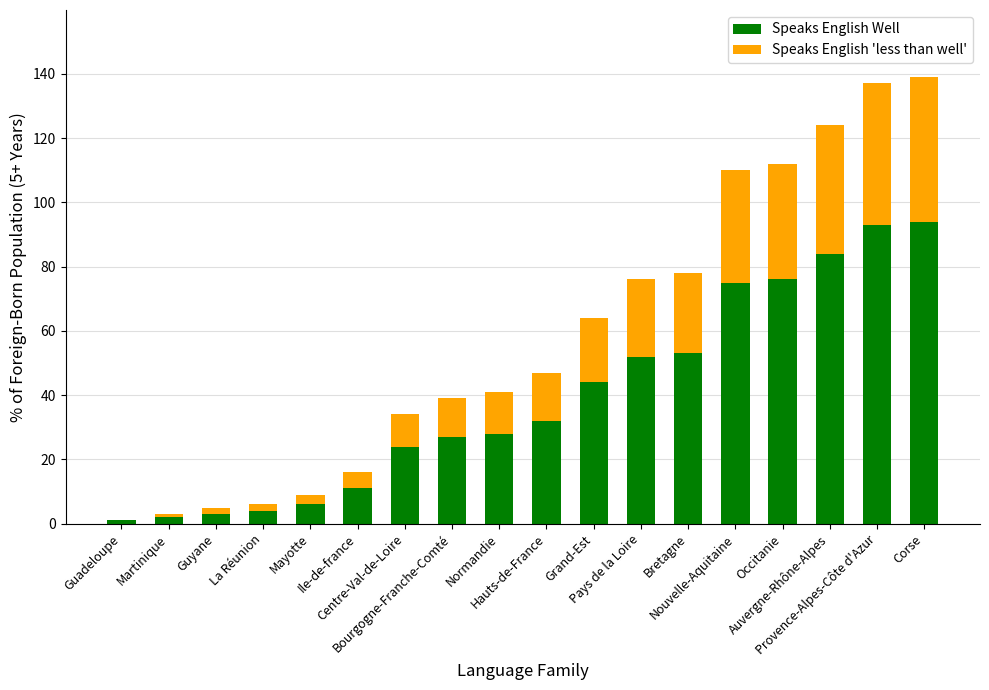

At which label is Speaks English Well closest to 47?

Grand-Est